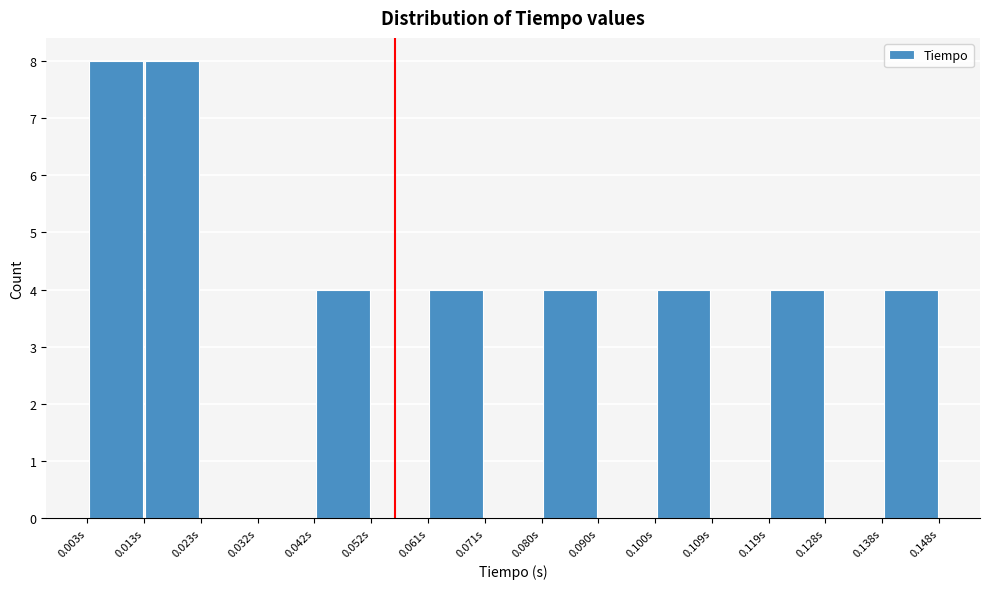

Reading left to right, transcribe this chart: for each bar, give the range it covers on the x-axis and its height. Neither the bar edges nor the heights are printed on the chart, so give them approximately, as read against the axes.

0.003 to 0.013: 8
0.013 to 0.023: 8
0.023 to 0.032: 0
0.032 to 0.042: 0
0.042 to 0.052: 4
0.052 to 0.061: 0
0.061 to 0.071: 4
0.071 to 0.080: 0
0.080 to 0.090: 4
0.090 to 0.100: 0
0.100 to 0.109: 4
0.109 to 0.119: 0
0.119 to 0.128: 4
0.128 to 0.138: 0
0.138 to 0.148: 4